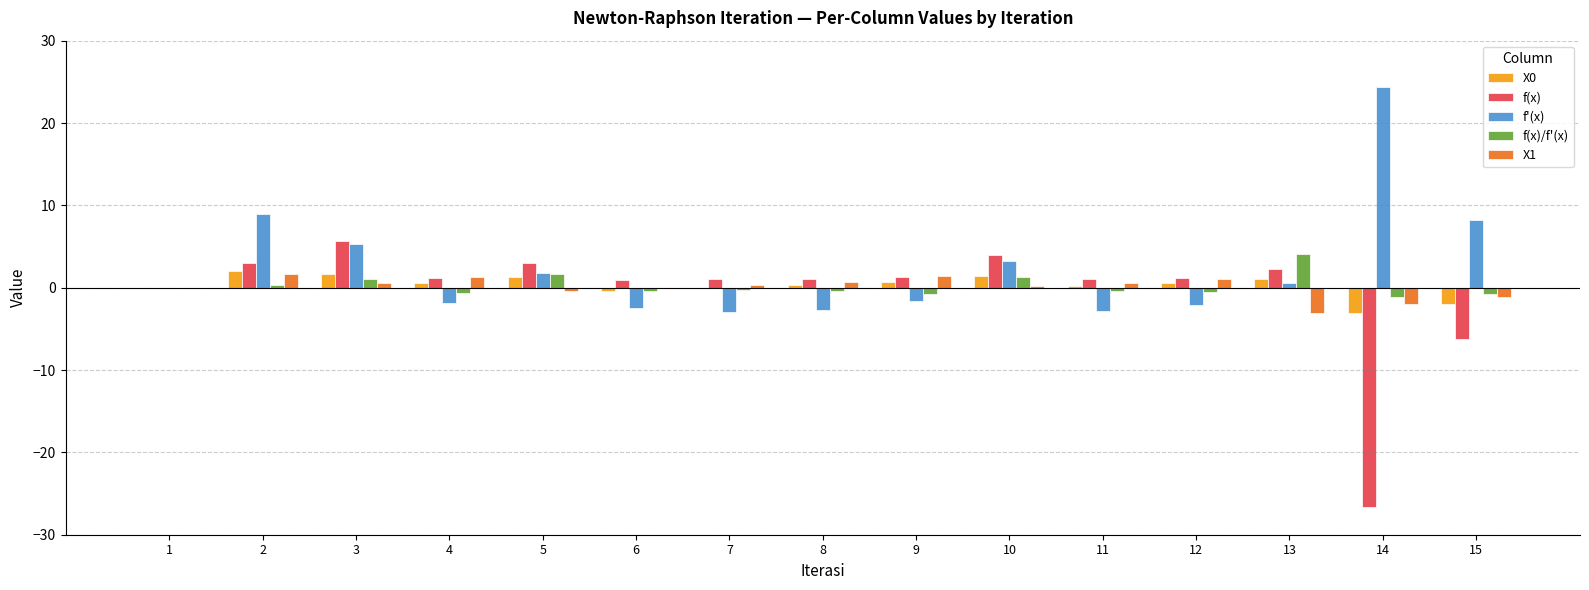

Is it true that X0 equals 1.3 at 5?

True